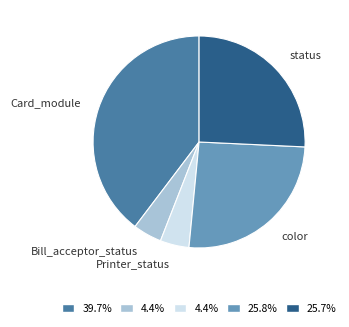

Is there a majority slice in this chart?

No